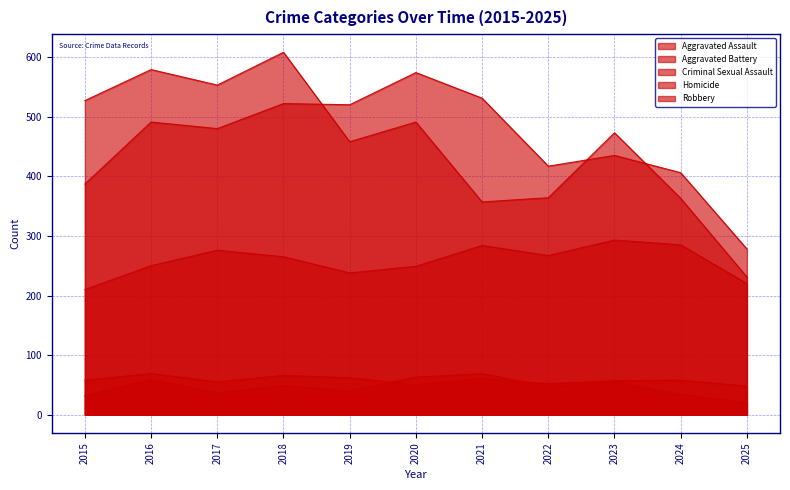

Is it true that Criminal Sexual Assault equals 55 at 2017?

True